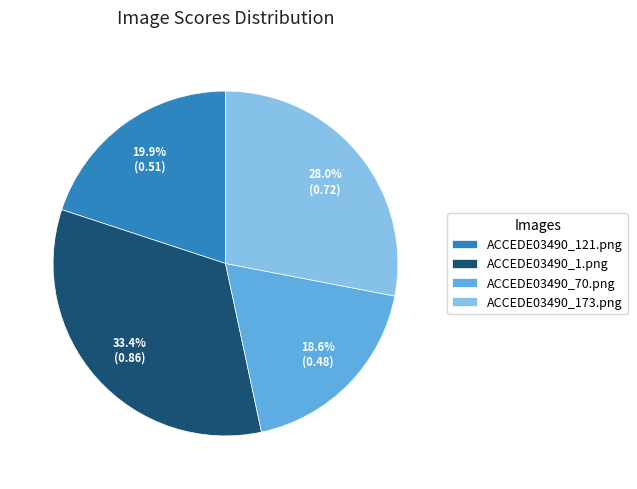

Between ACCEDE03490_1.png and ACCEDE03490_173.png, which is larger?

ACCEDE03490_1.png